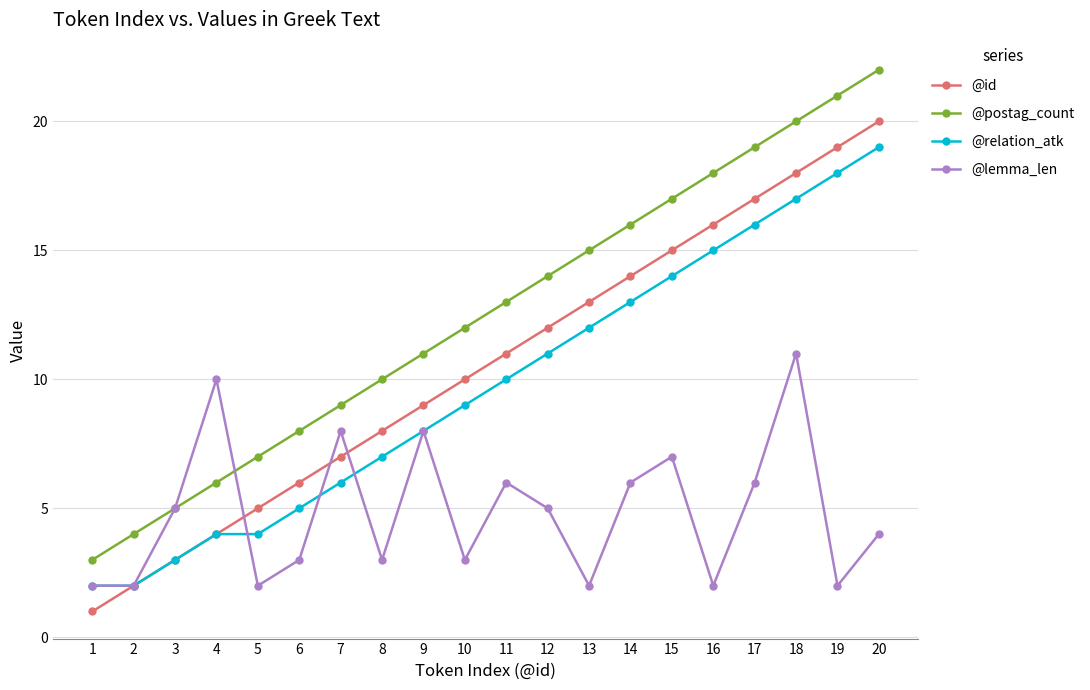

True or false: @lemma_len has more than 0 points higher than both neighbors.

True